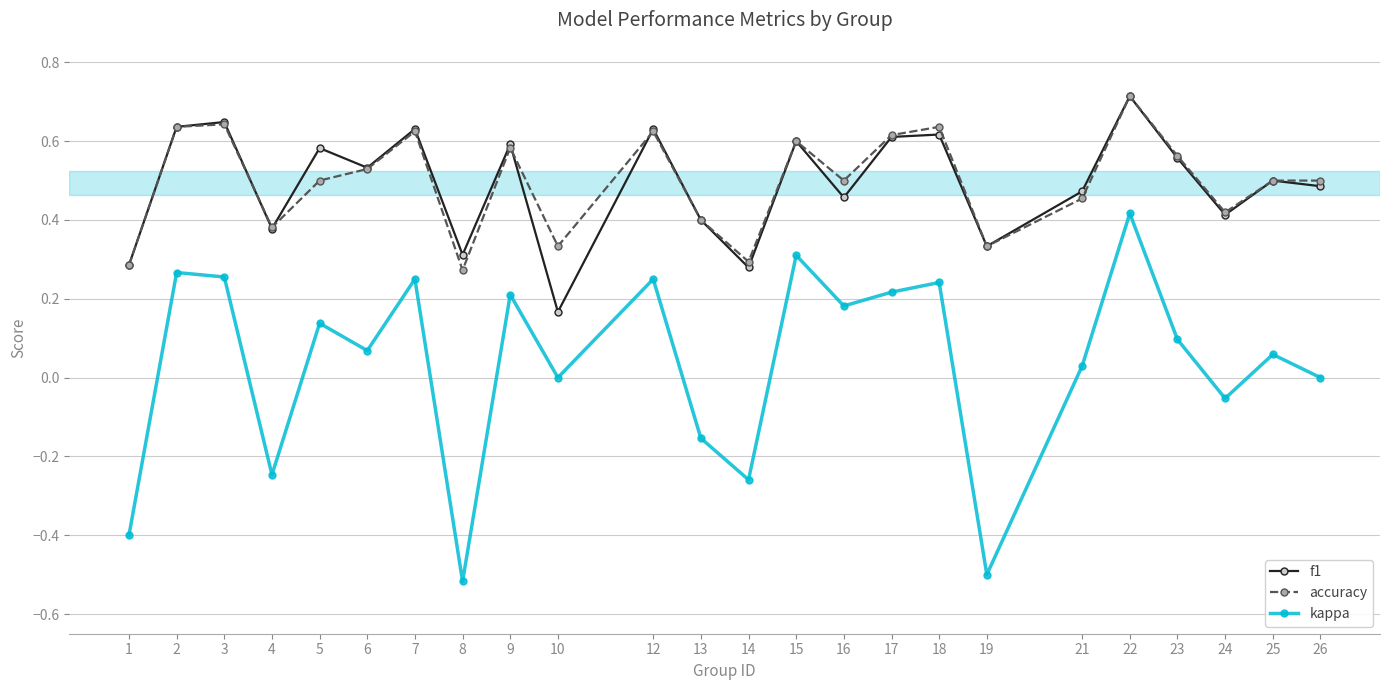

At which category does the chart reach its peak across all series?

22